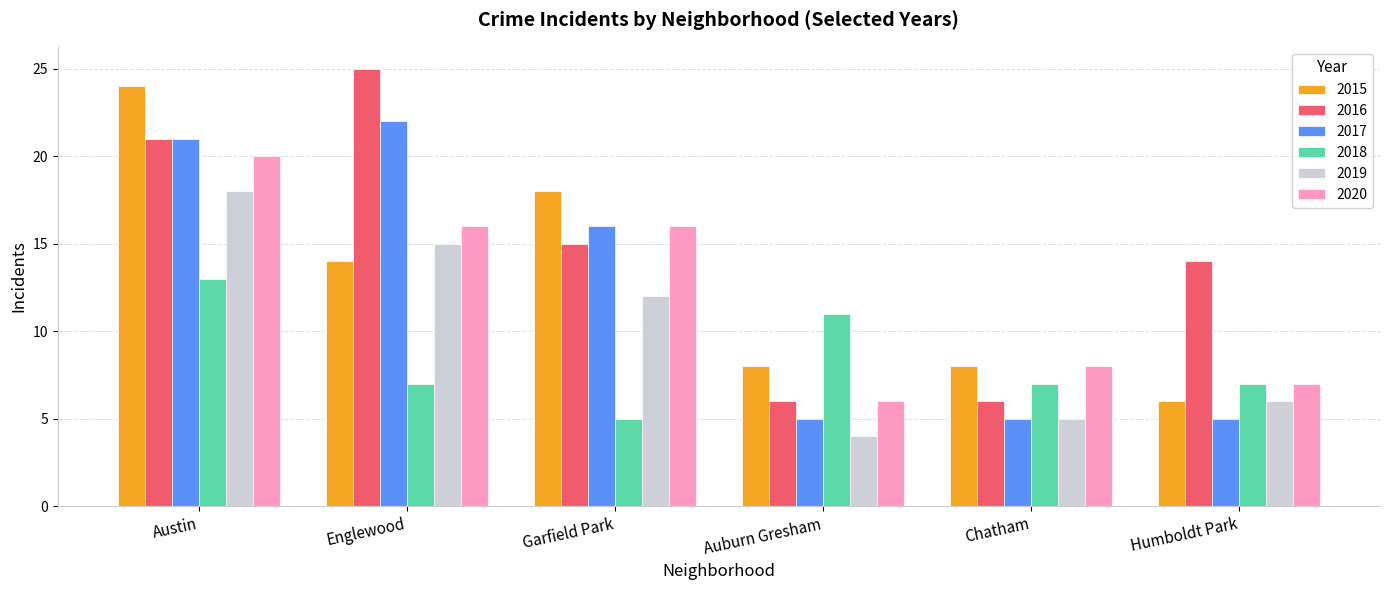

What is the value of the 2015 bar at the 2nd from the left?

14